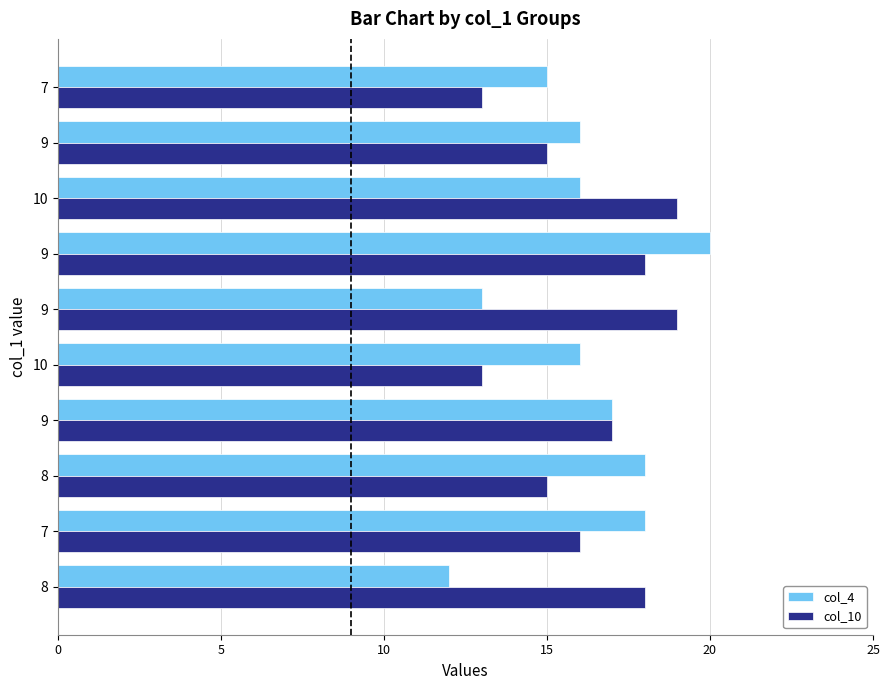

How many series are shown in this chart?

2